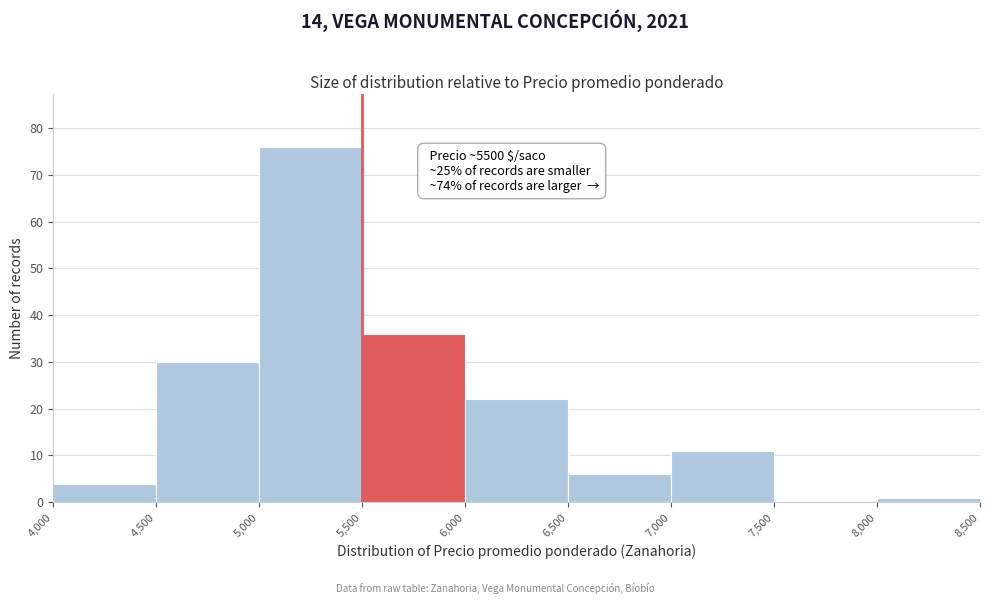

Over which range of the x-axis is the bar tallest?

5,000 to 5,500